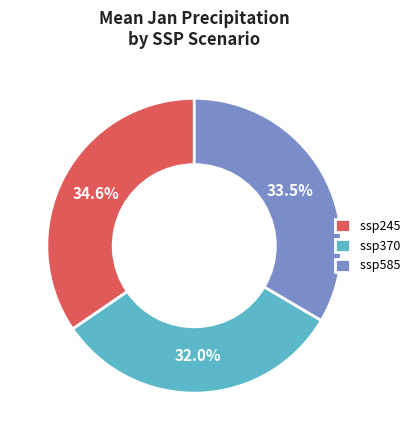

To the nearest percent, what portion does ssp370 represent?

32%